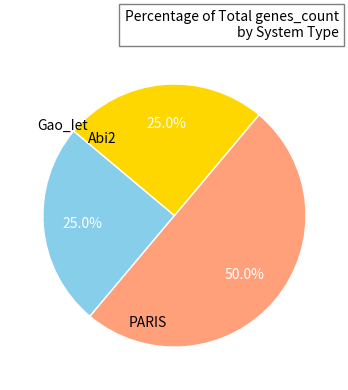

Count the number of slices in the pie.

3